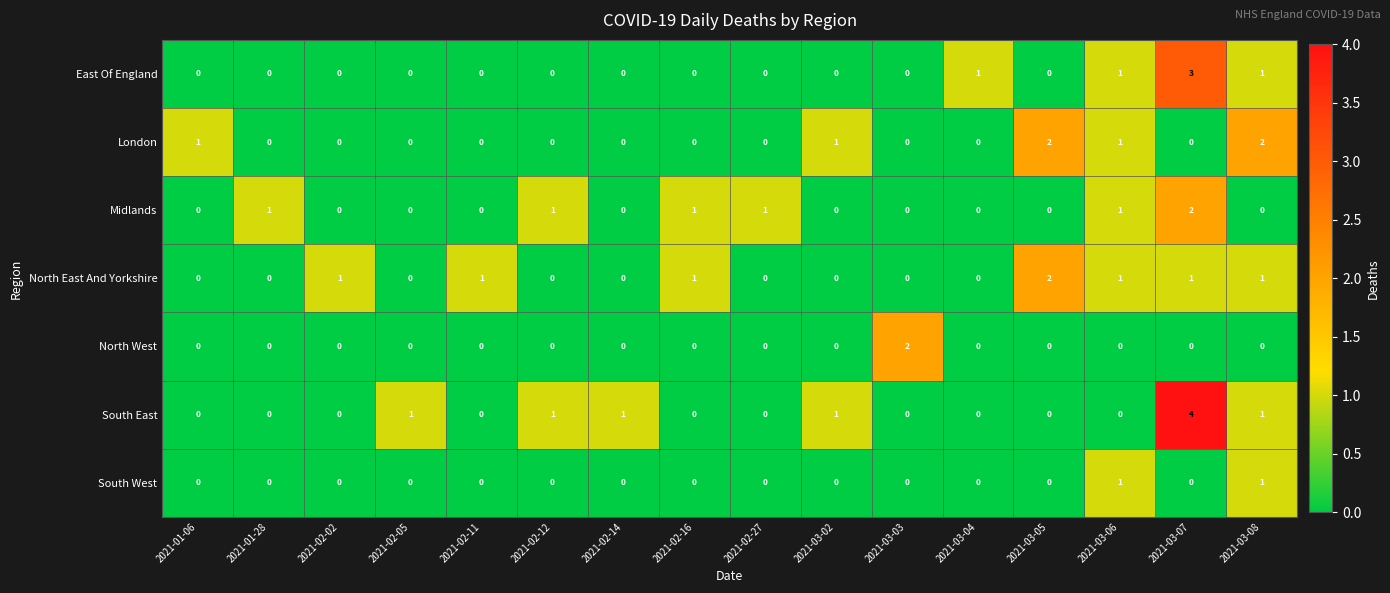

What is the spread (max minus min) of values at 2021-01-28?

1